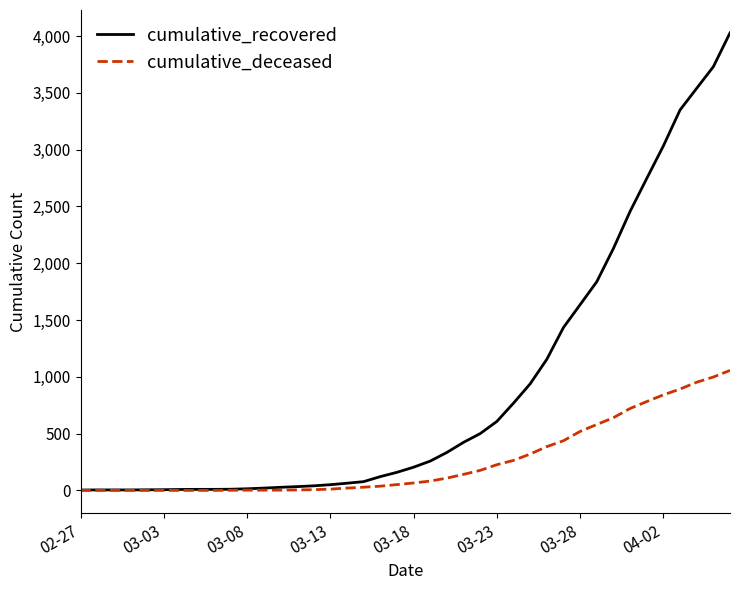

List the series in order of their peak value, lowest first.

cumulative_deceased, cumulative_recovered